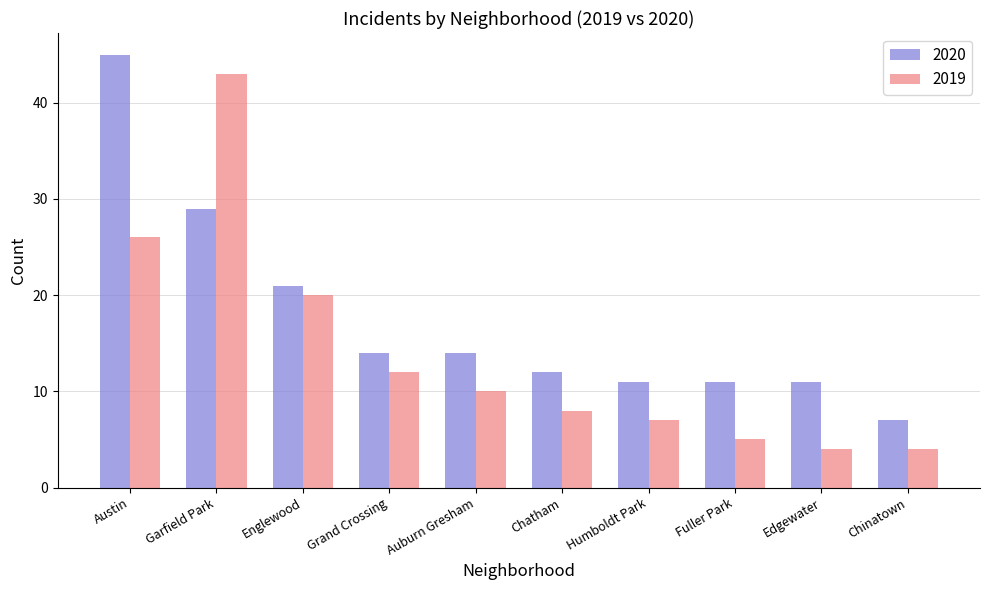

Does the chart contain stacked bars?

No